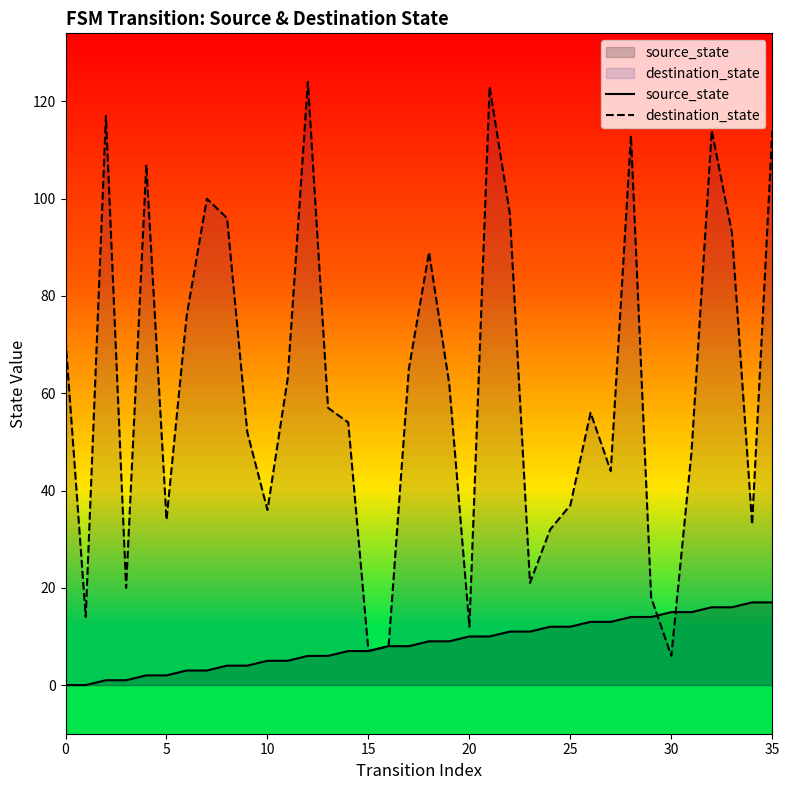

What is the greatest value displayed?

124